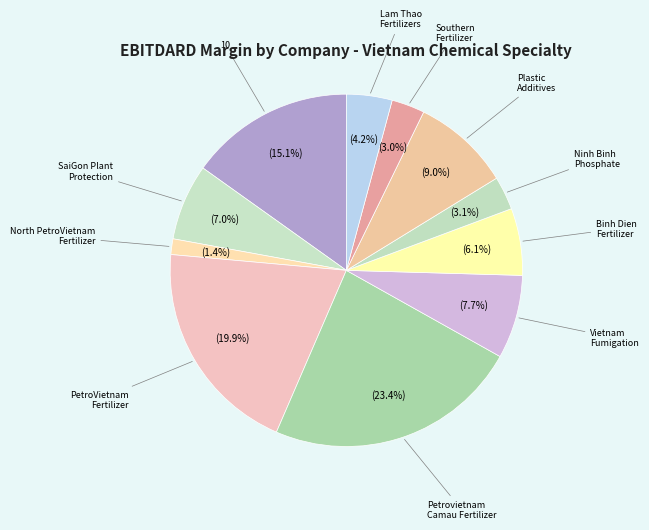

The Plastic Additives slice represents 9% of the pie. True or false?

True